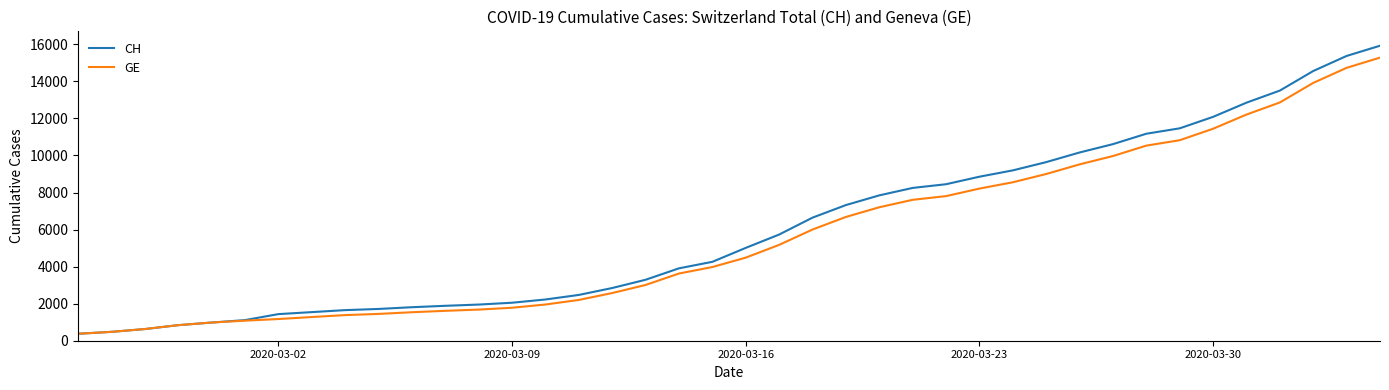

Which series has the largest range (max minus min)?

CH